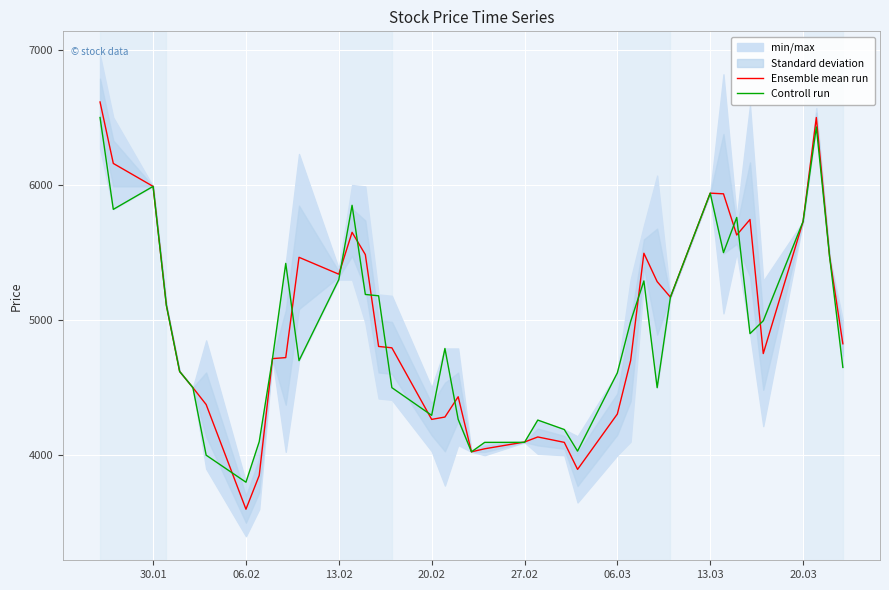

In Ensemble mean run, how many points are higher than both neighbors (excluding endpoints)?

8